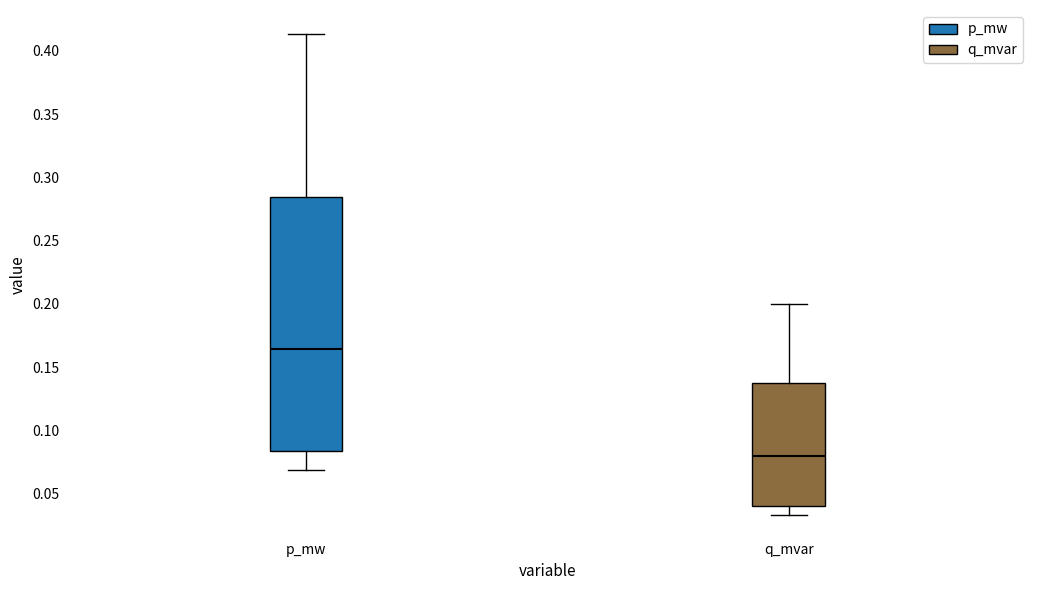

Where is the lower edge of the box for q_mvar on the y-axis? The values are not printed on the chart, so give them approximately, as read against the axis.

0.040